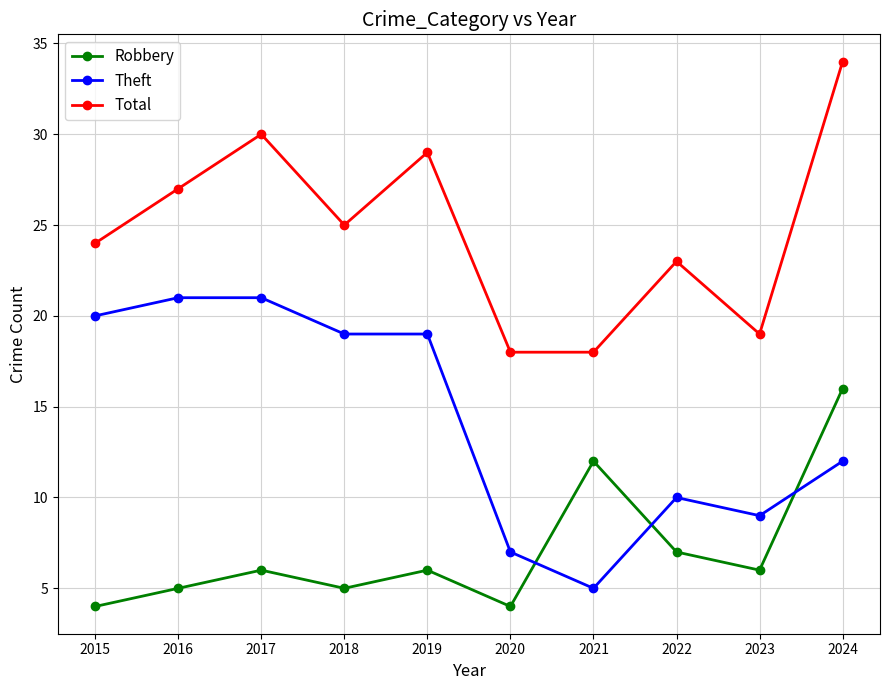

What is the total value across all series at 2021?

35